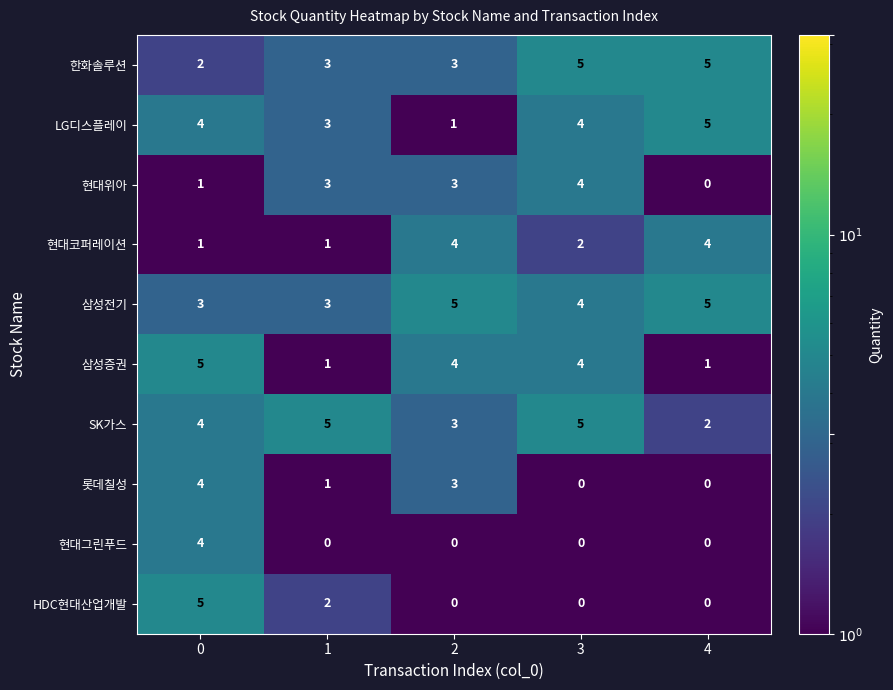

What is the difference between the maximum and minimum values in the HDC현대산업개발 series?

5